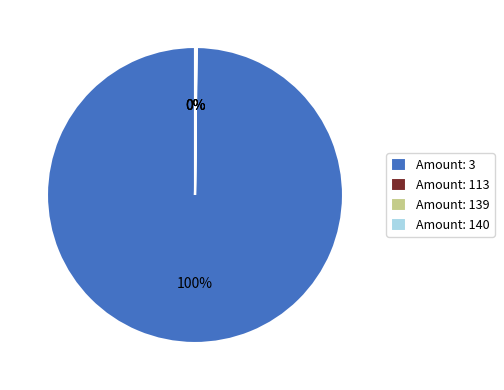

Does Amount: 3 represent more than half of the total?

Yes